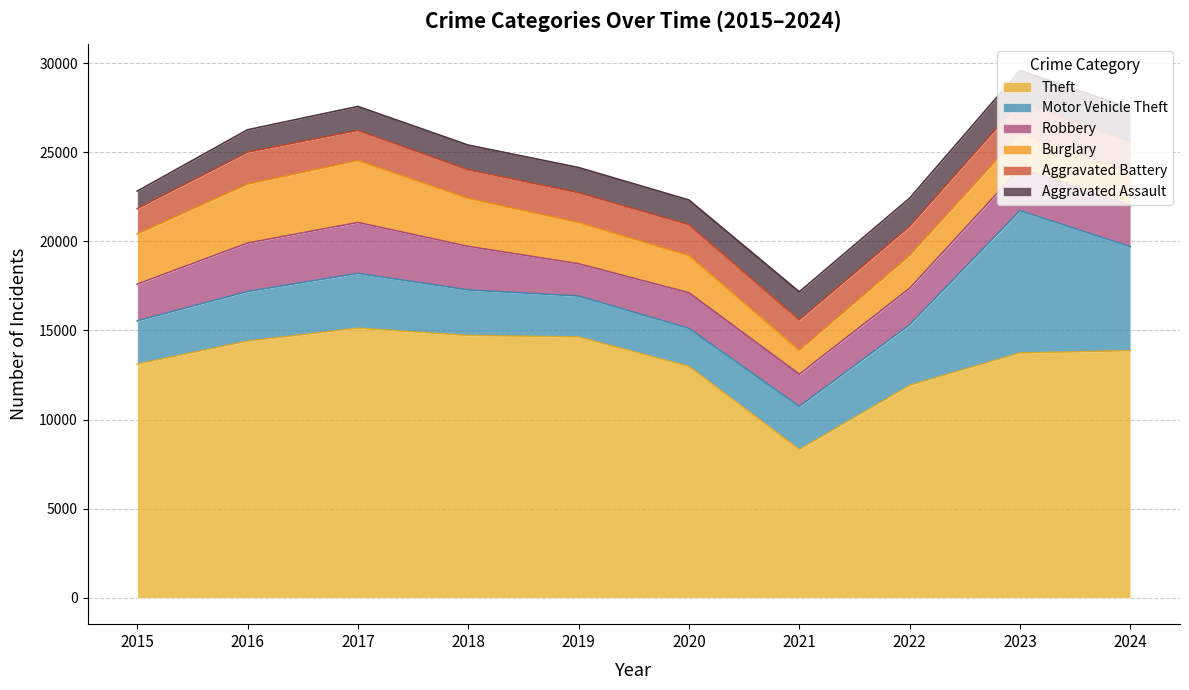

At how many categories does at least one series exceed 14945?

1